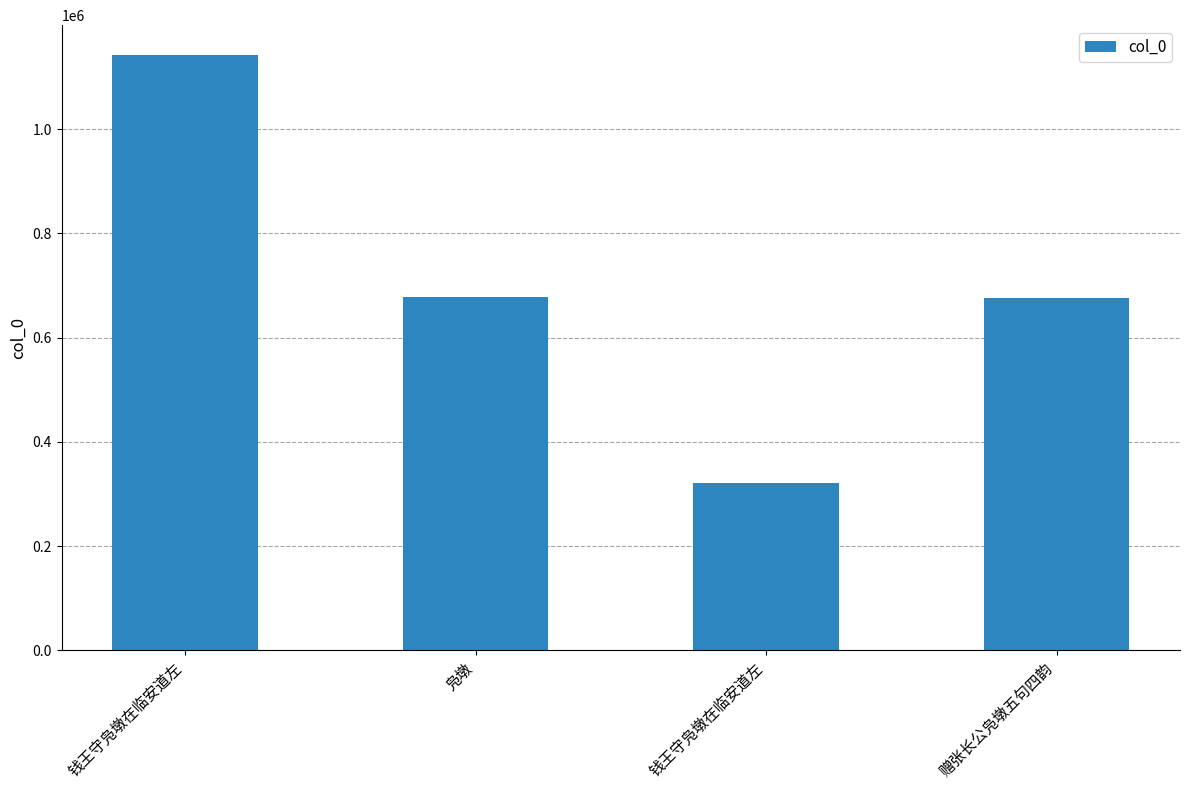

Between 钱王守凫墩在临安道左 and 赠张长公凫墩五句四韵, which is larger?

赠张长公凫墩五句四韵